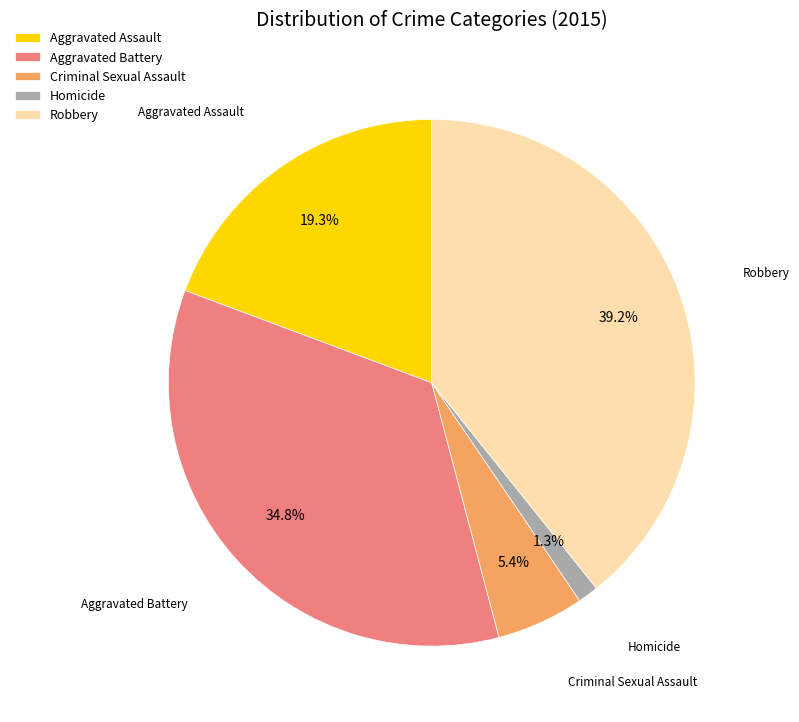

Which category has the smallest portion of the pie?

Homicide